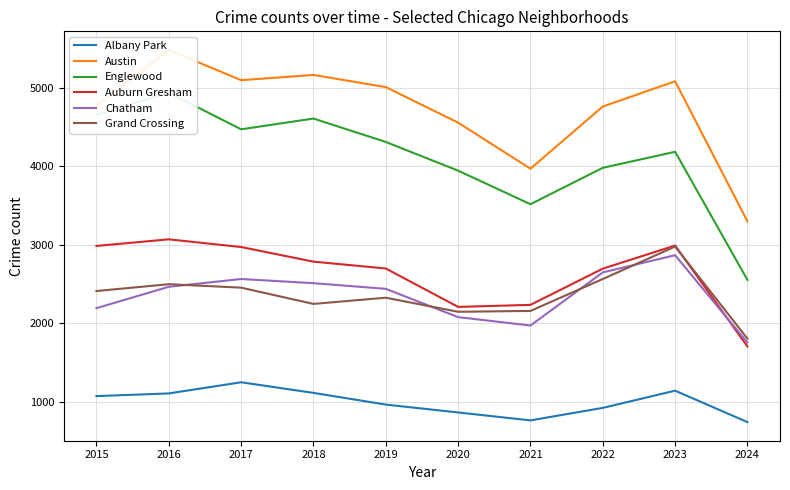

What is the minimum value shown in the chart?

745